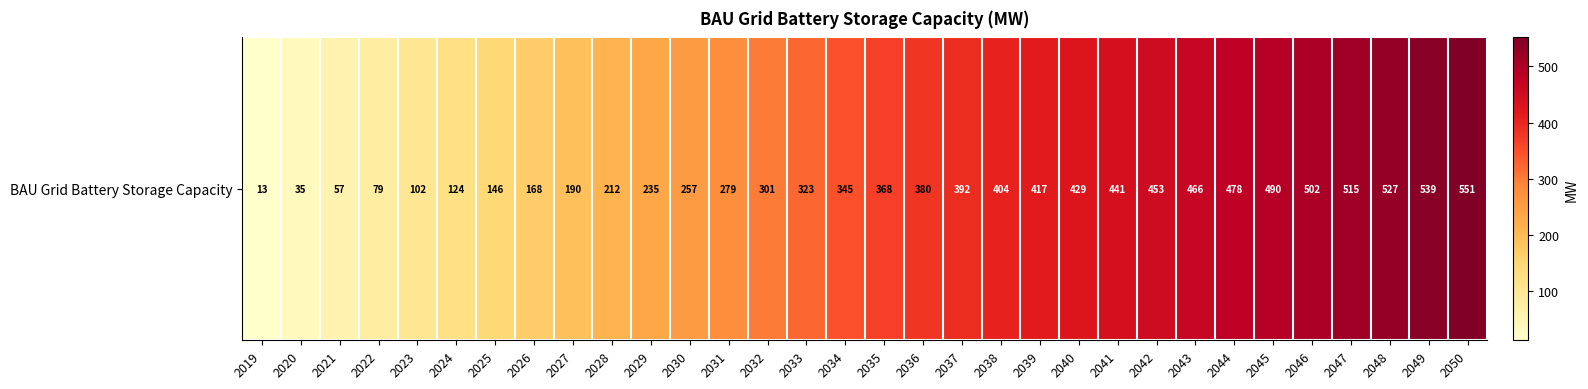

At which label does the data first exceed 367?

2035